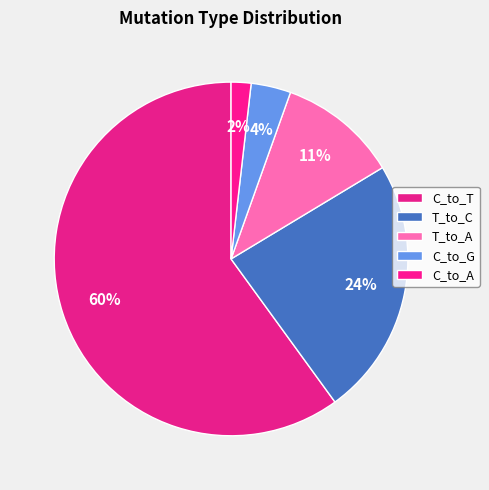

To the nearest percent, what percentage of the pie is C_to_A?

2%